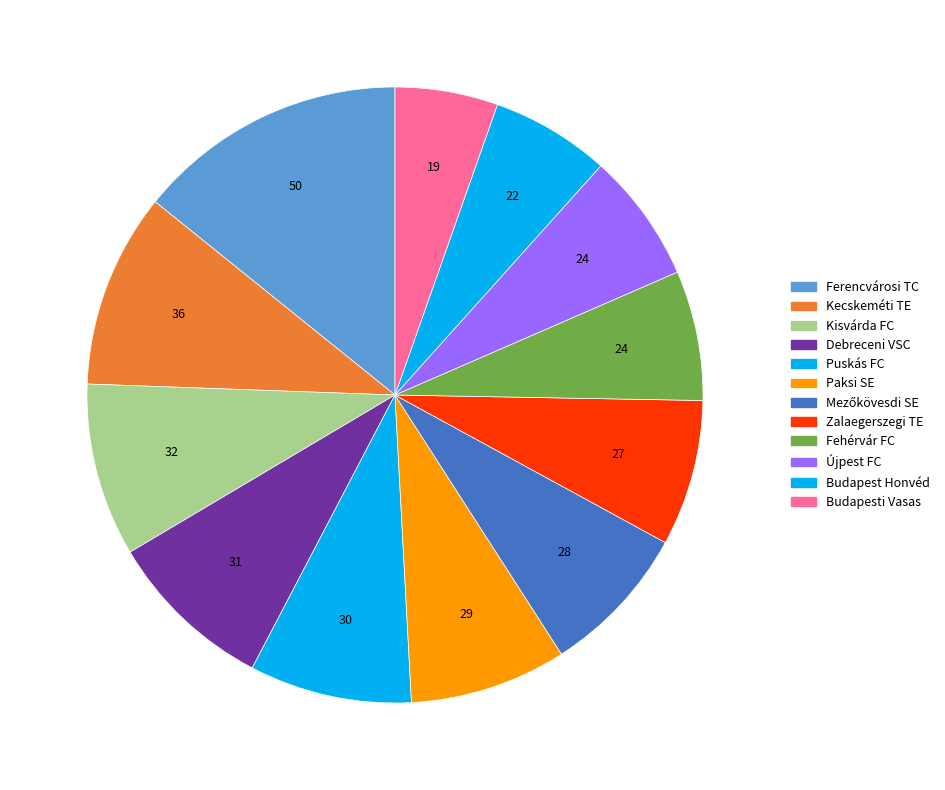

Is Mezőkövesdi SE the majority of the pie?

No